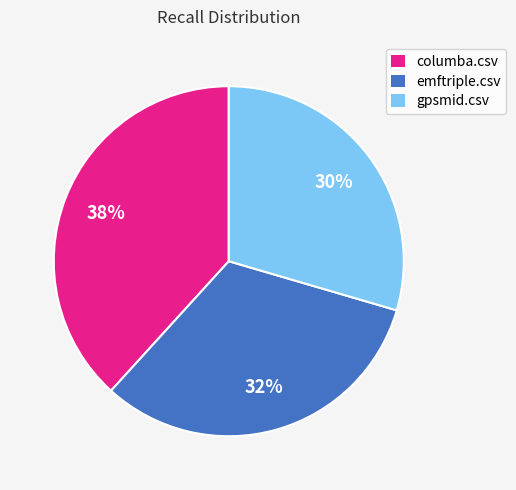

Combined, do gpsmid.csv and emftriple.csv account for over 50%?

Yes